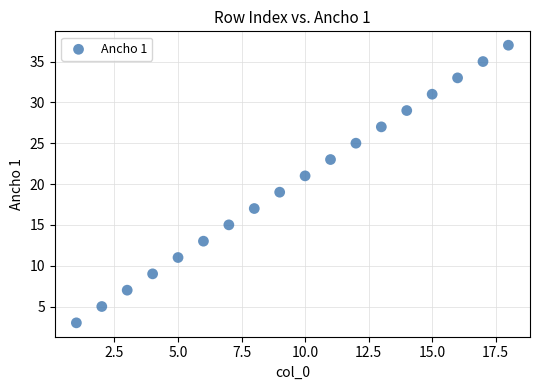

What is the range of Y values (max minus min)?

34